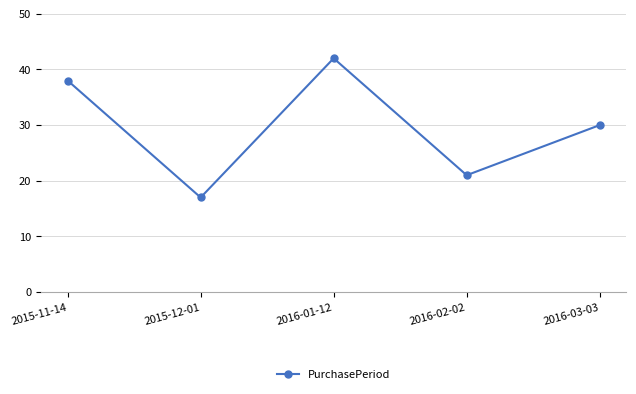

Where is the first local minimum?

2015-12-01